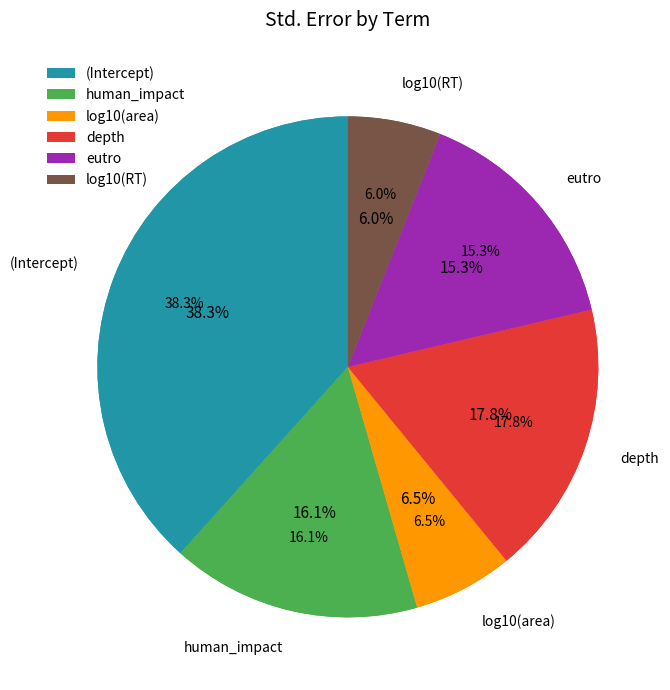

What is the smallest slice in the pie chart?

log10(RT)